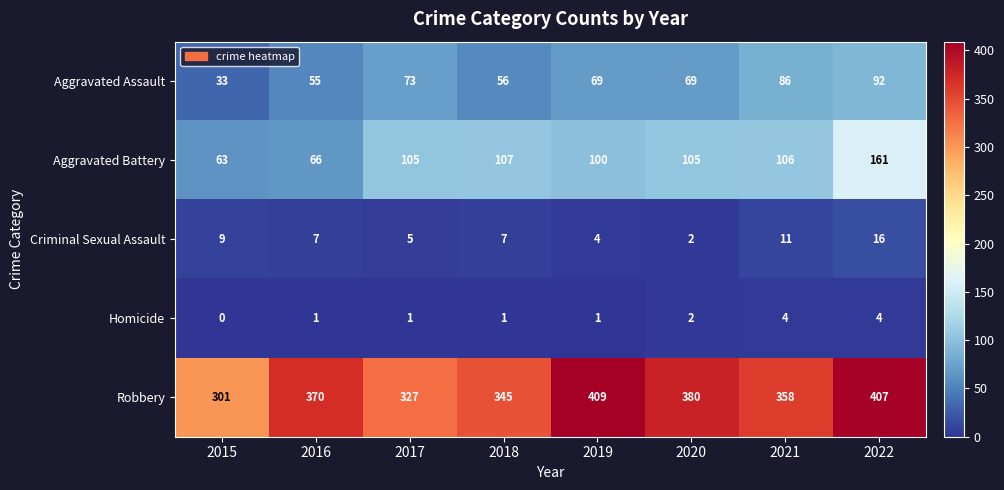

Rank the categories by Robbery value from lowest to highest.

2015, 2017, 2018, 2021, 2016, 2020, 2022, 2019